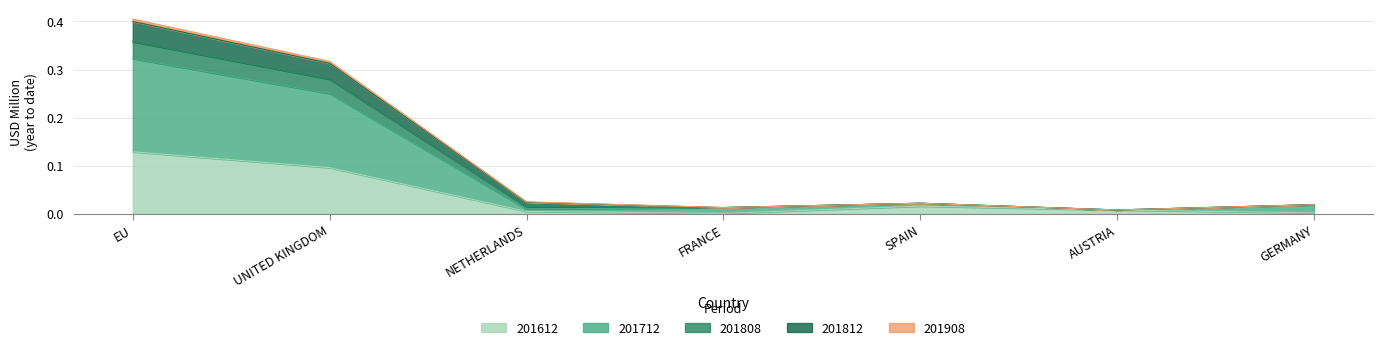

Which category has the highest value in the 201612 series?

EU